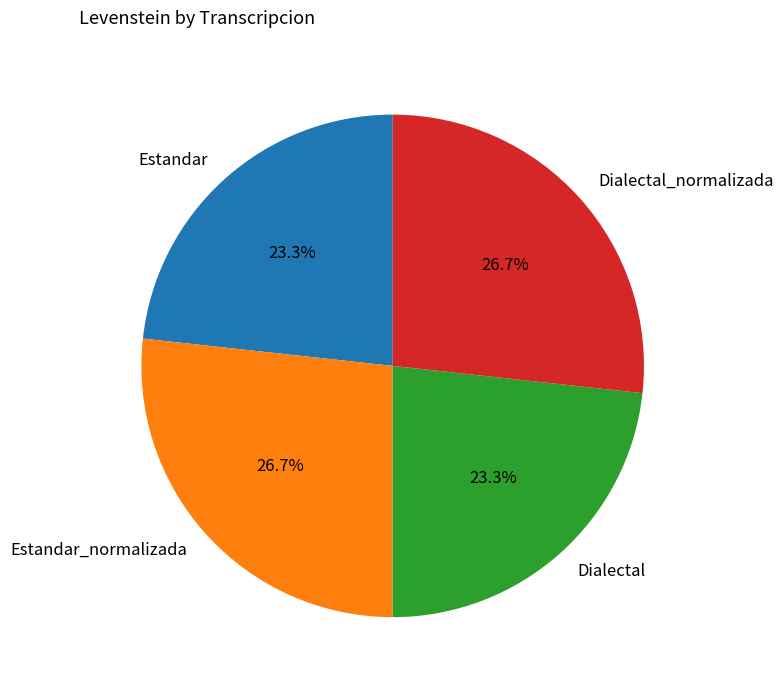

To the nearest percent, what portion does Estandar represent?

23%